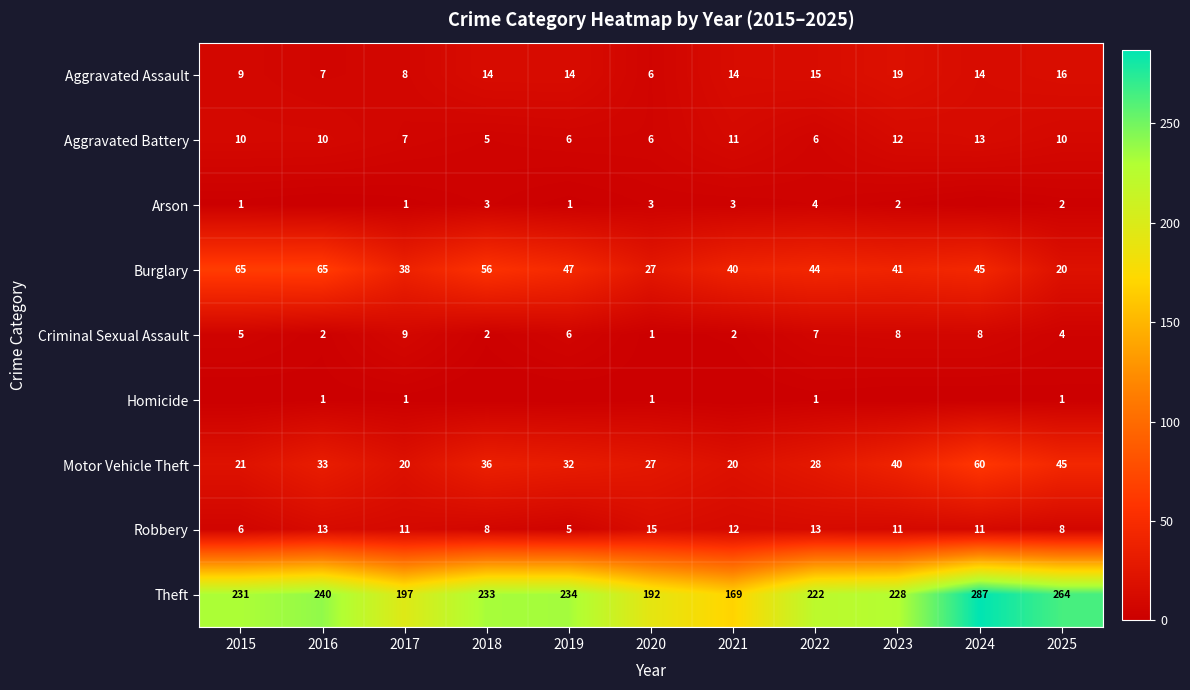

The Robbery series shows 12 at 2021. True or false?

True